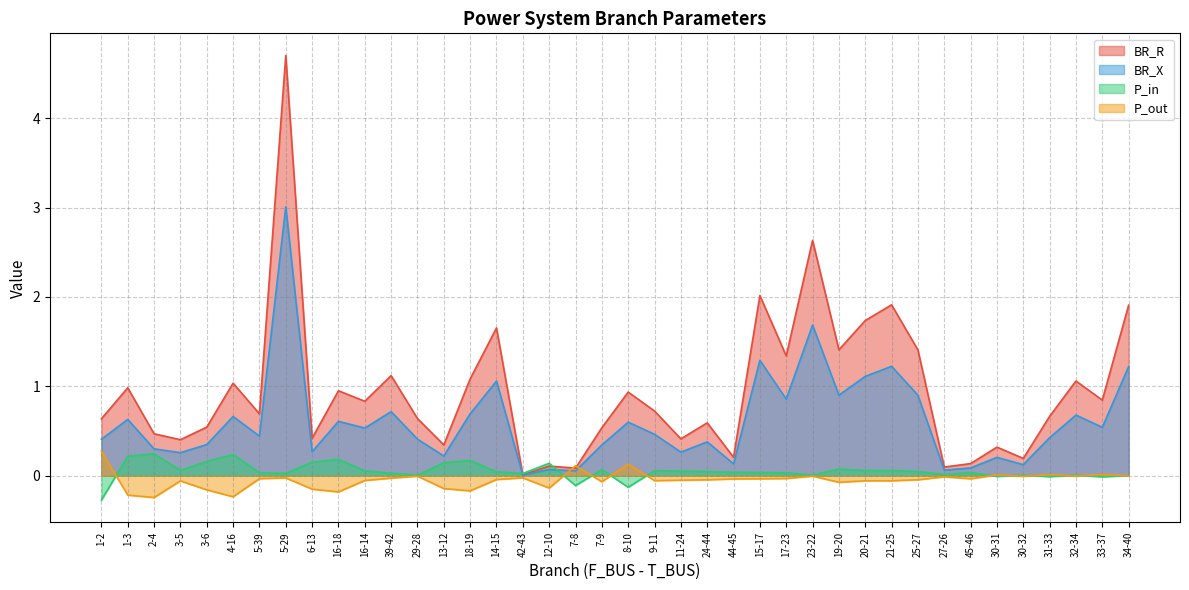

Where do P_in and BR_X first cross each other?

14-15 and 42-43